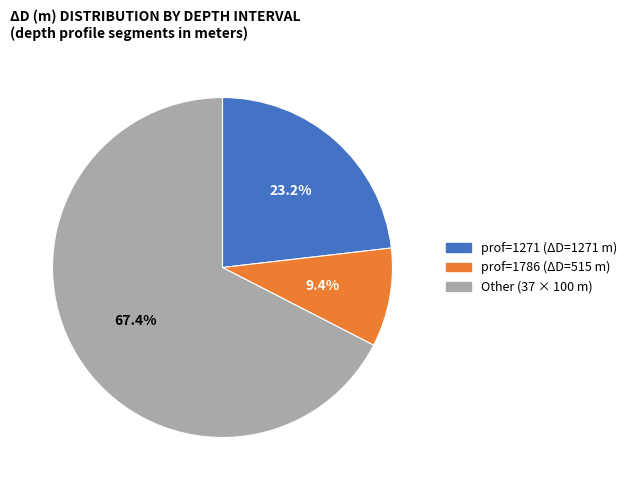

How many slices are in this pie chart?

3